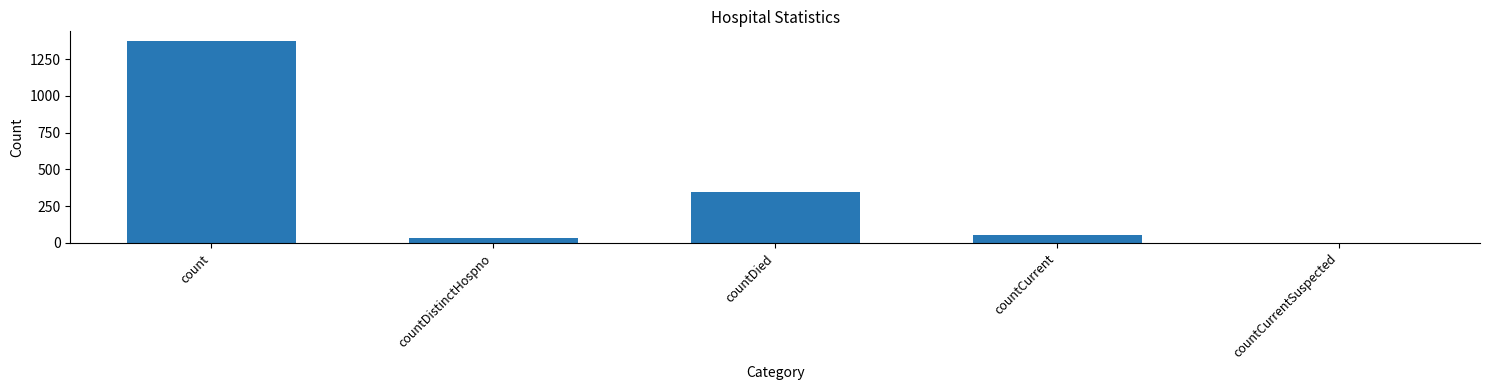

What is the sum of all values?

1805